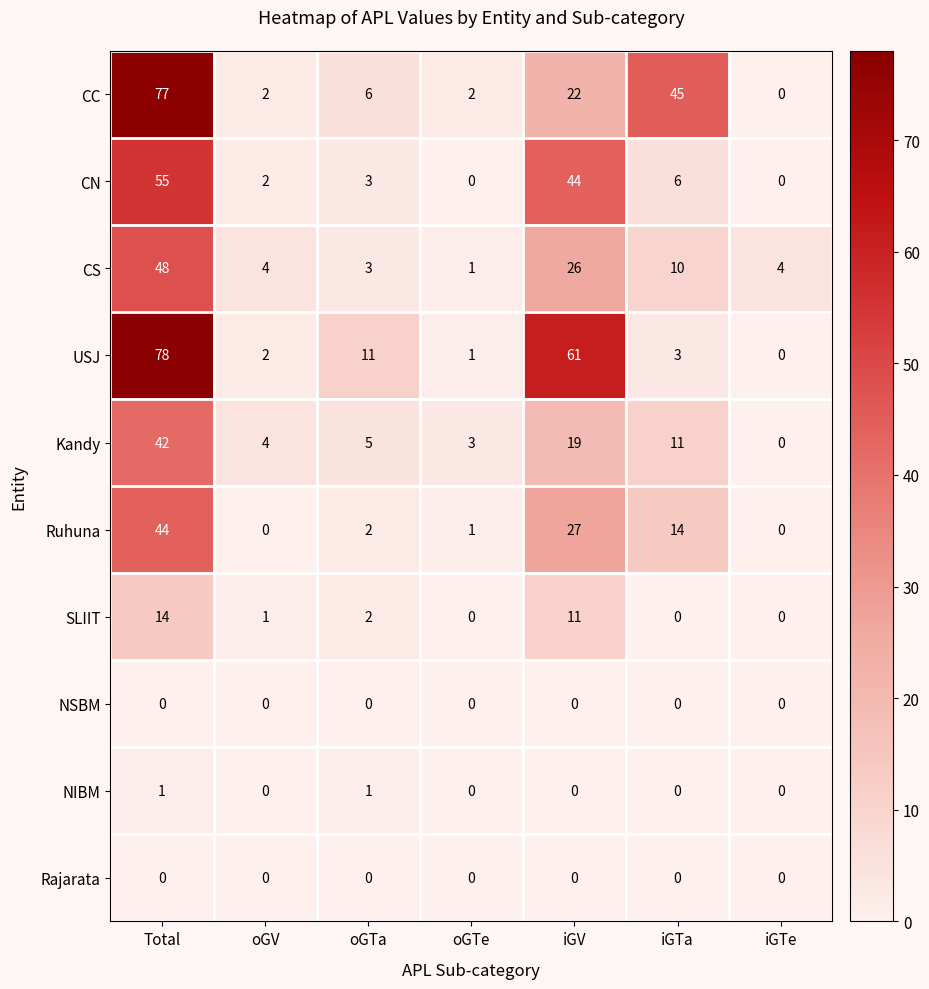

Which label corresponds to the largest value in the chart?

Total